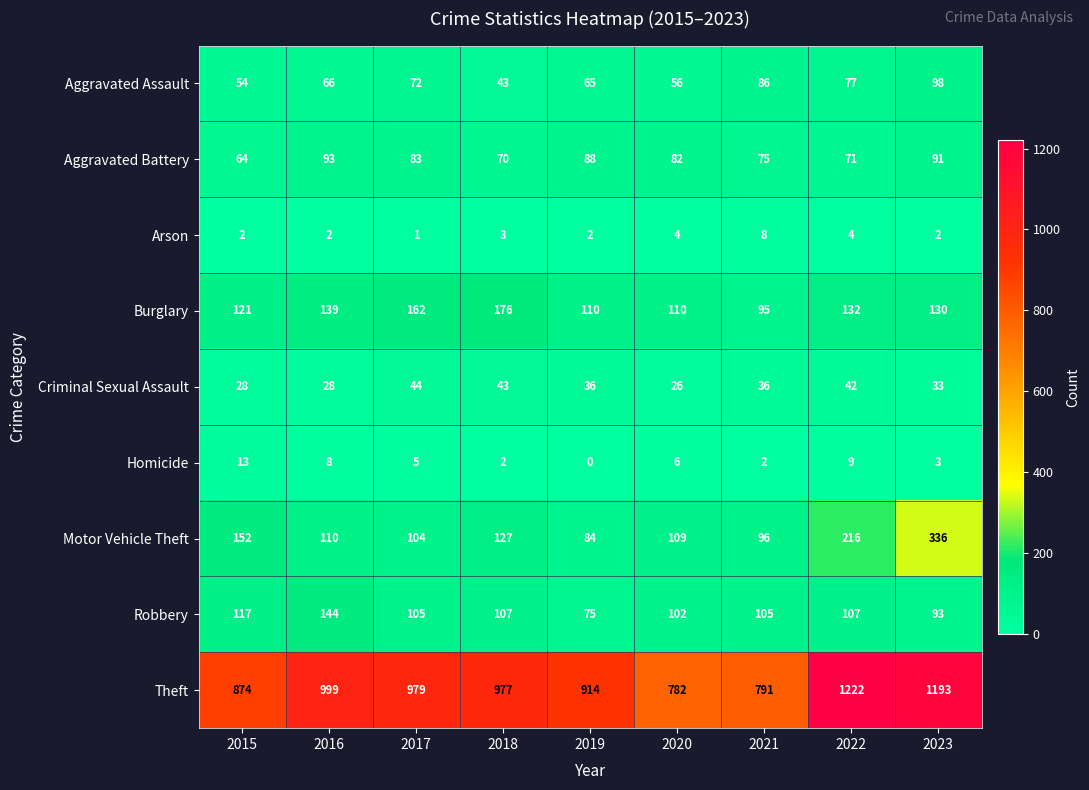

Count the Arson values in the range 2 to 4.

7